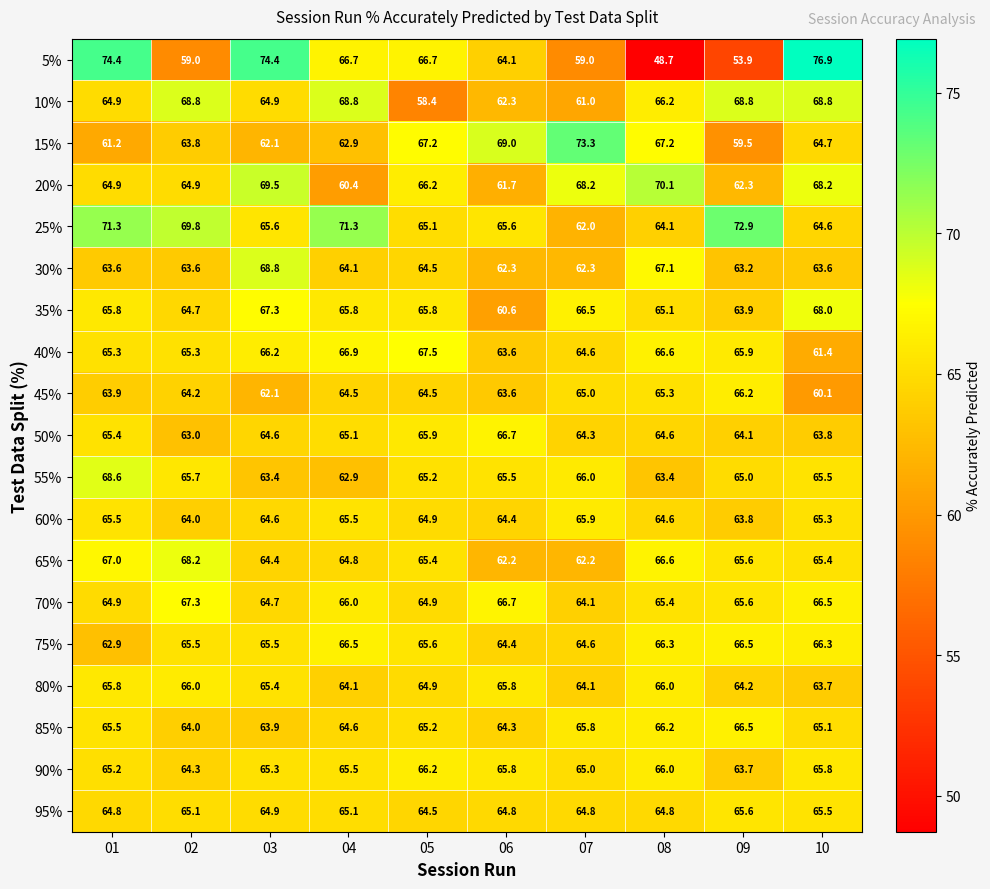

The value of 10% at 04 is 68.8. True or false?

True